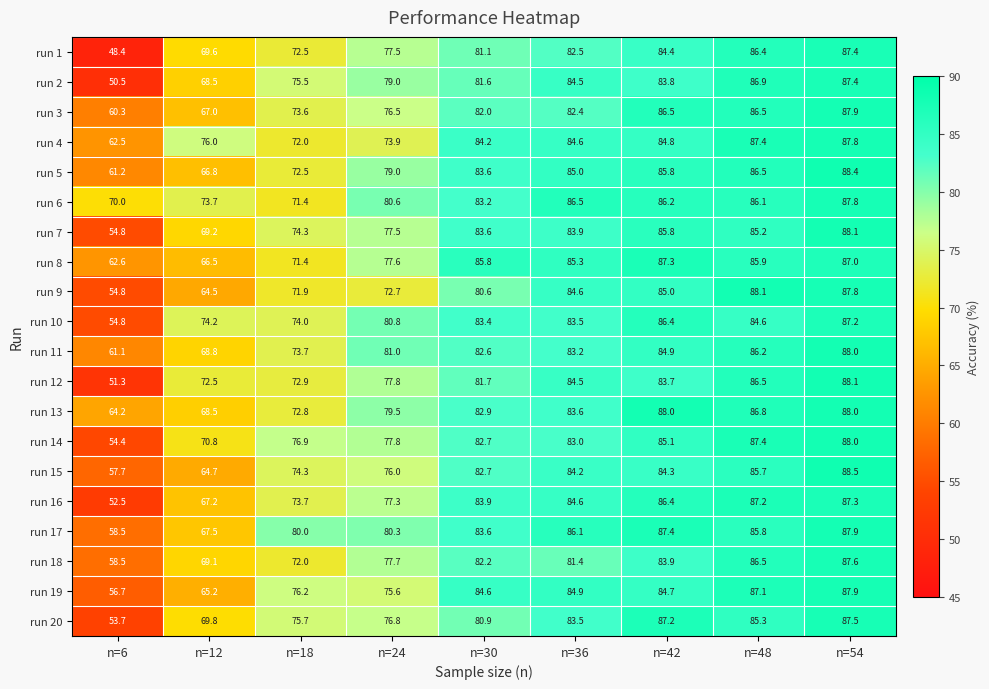

Rank the categories by run 16 value from lowest to highest.

n=6, n=12, n=18, n=24, n=30, n=36, n=42, n=48, n=54